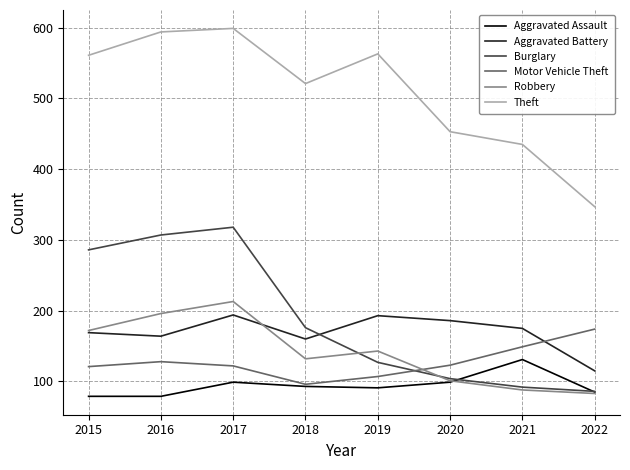

Where is the first local maximum for Aggravated Assault?

2017